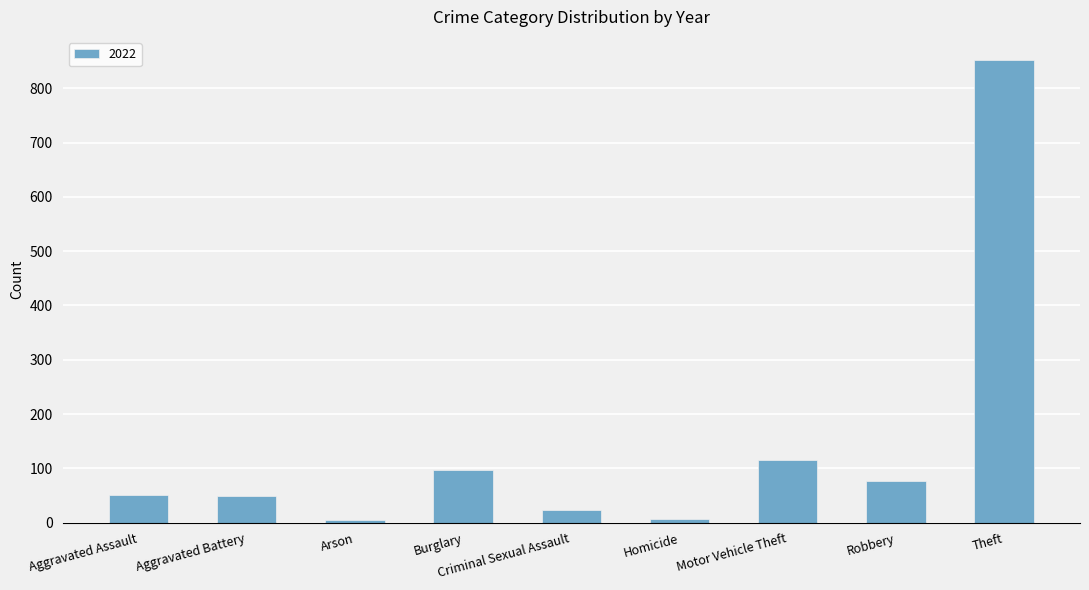

At which label is the value closest to 428?

Motor Vehicle Theft